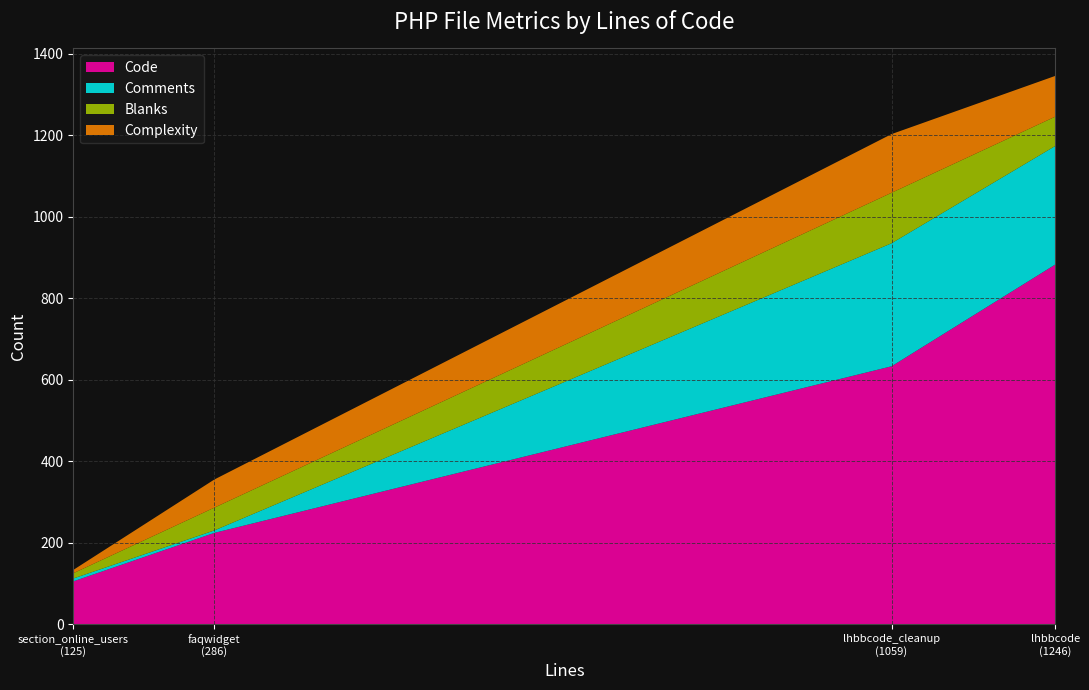

Reading left to right, what are all the values shown in this chart?

Code: section_online_users.tpl.php=105	lhbbcode_cleanup.php=633	lhbbcode.php=883	faqwidget.php=224
Comments: section_online_users.tpl.php=7	lhbbcode_cleanup.php=302	lhbbcode.php=291	faqwidget.php=6
Blanks: section_online_users.tpl.php=13	lhbbcode_cleanup.php=124	lhbbcode.php=72	faqwidget.php=56
Complexity: section_online_users.tpl.php=8	lhbbcode_cleanup.php=144	lhbbcode.php=100	faqwidget.php=69